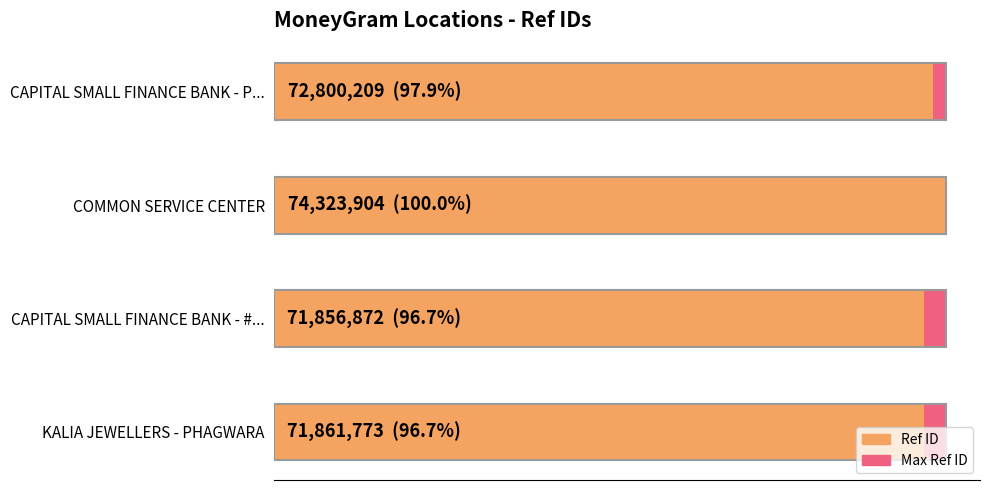

Rank the series at 1 from highest to lowest value.

Ref ID, Maximum Ref